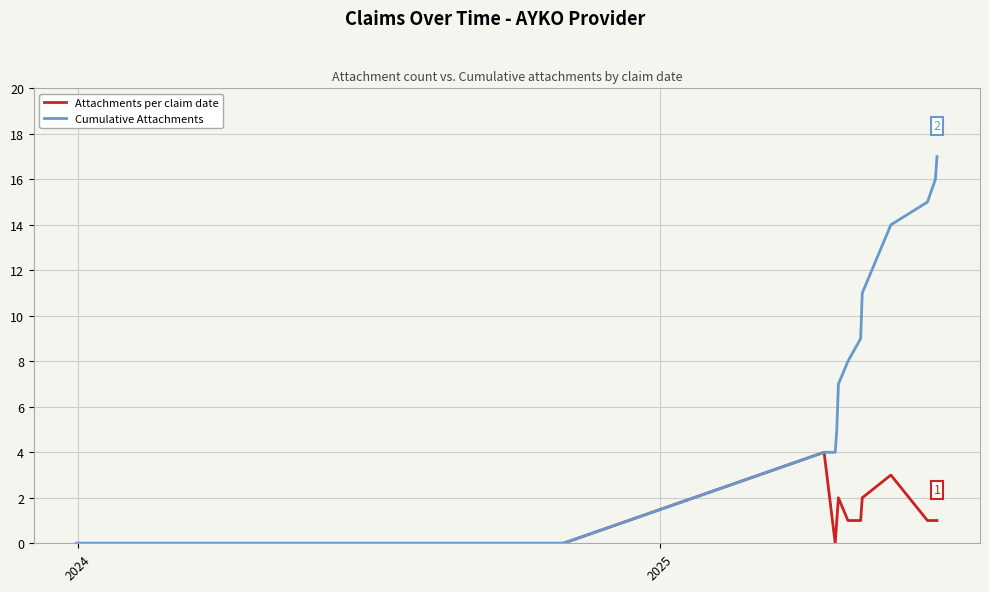

How many lines are shown in the chart?

2